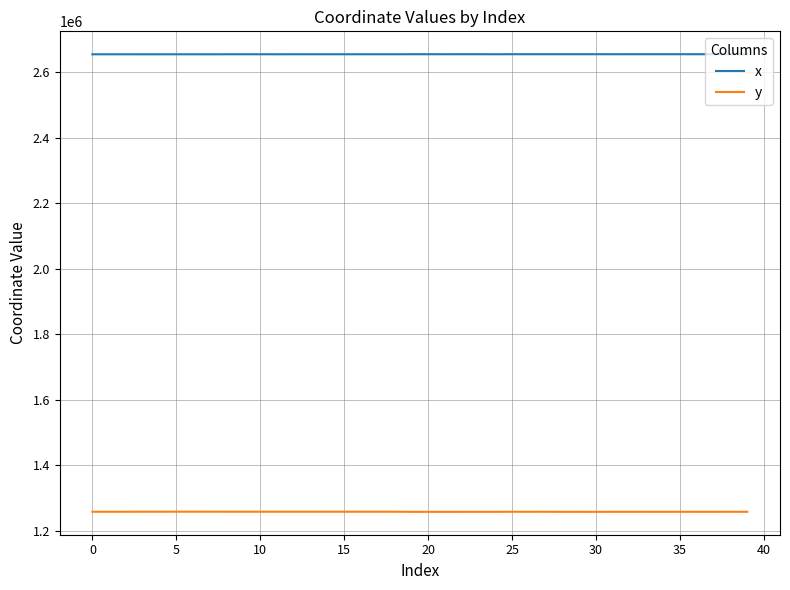

List the series in order of their overall mean, highest first.

x, y